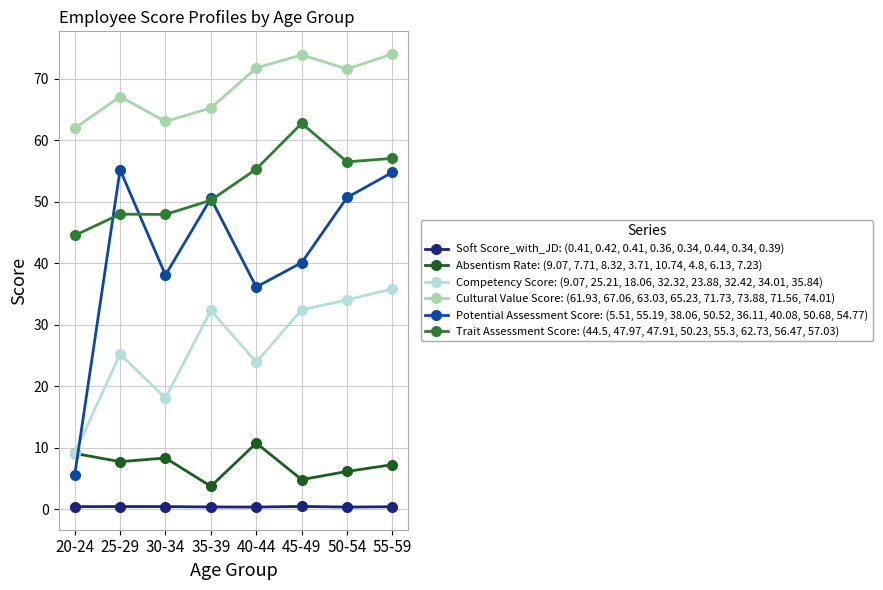

At which label does Trait Assessment Score: (44.5, 47.97, 47.91, 50.23, 55.3, 62.73, 56.47, 57.03) first exceed 55?

40-44